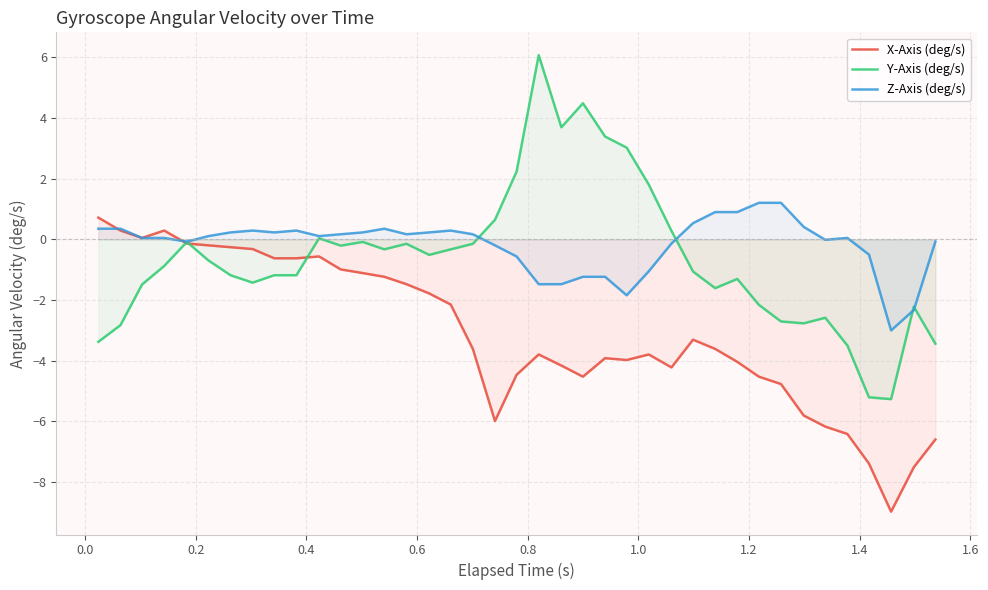

What is the sum of all Z-Axis (deg/s) values?

-6.4